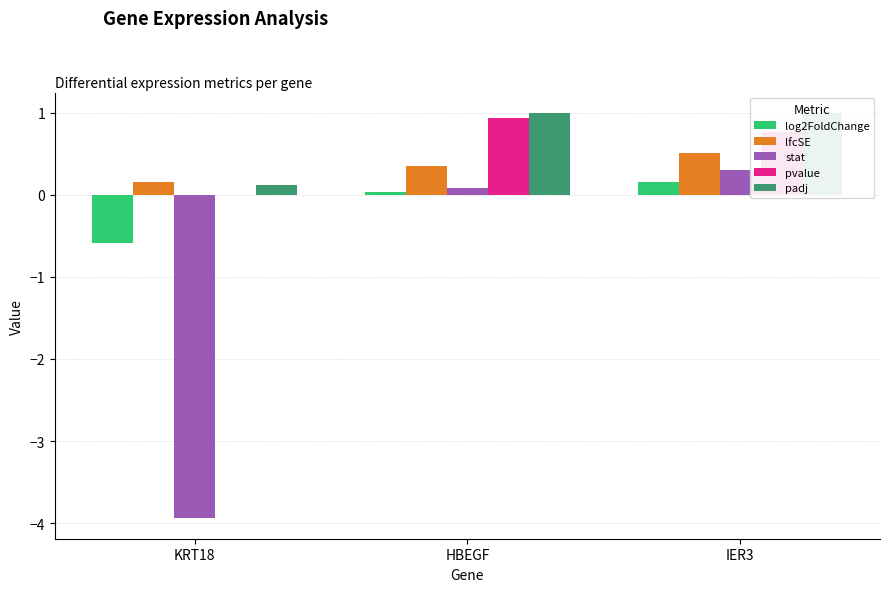

At which label is lfcSE closest to 0?

KRT18